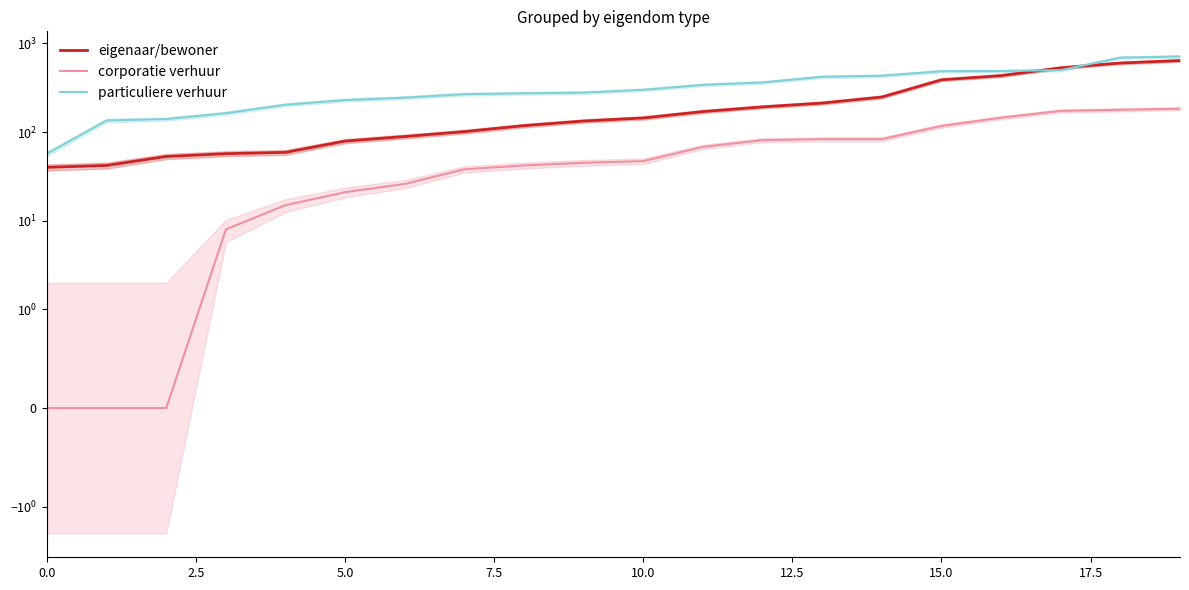

Count the number of categories in the chart.

20